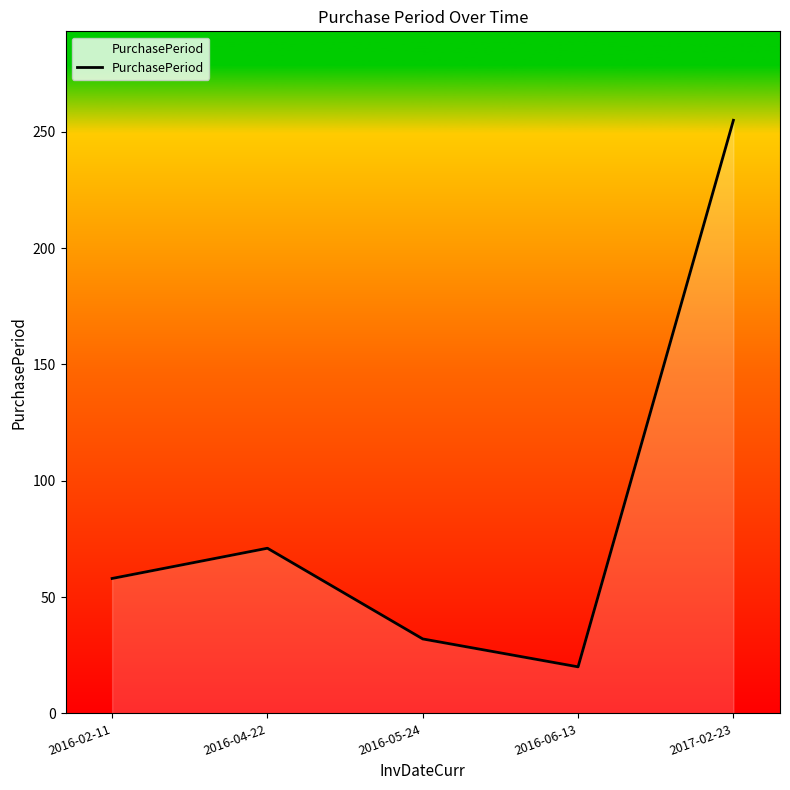

What is the minimum value shown in the chart?

20